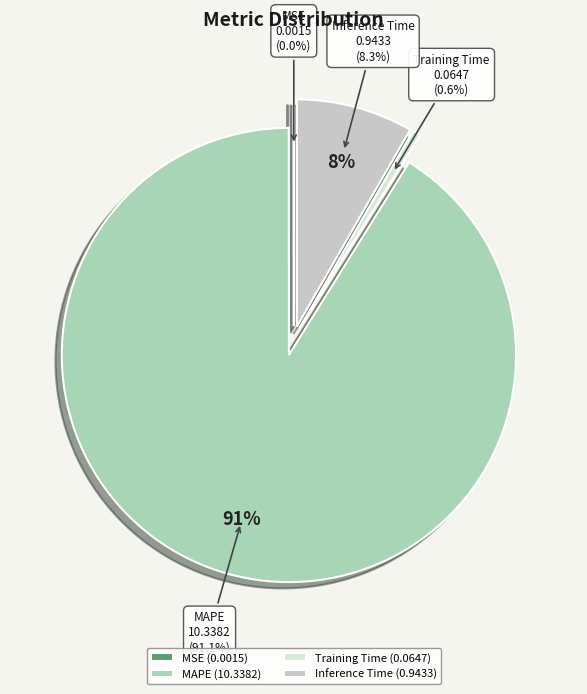

How many segments does this pie chart have?

4